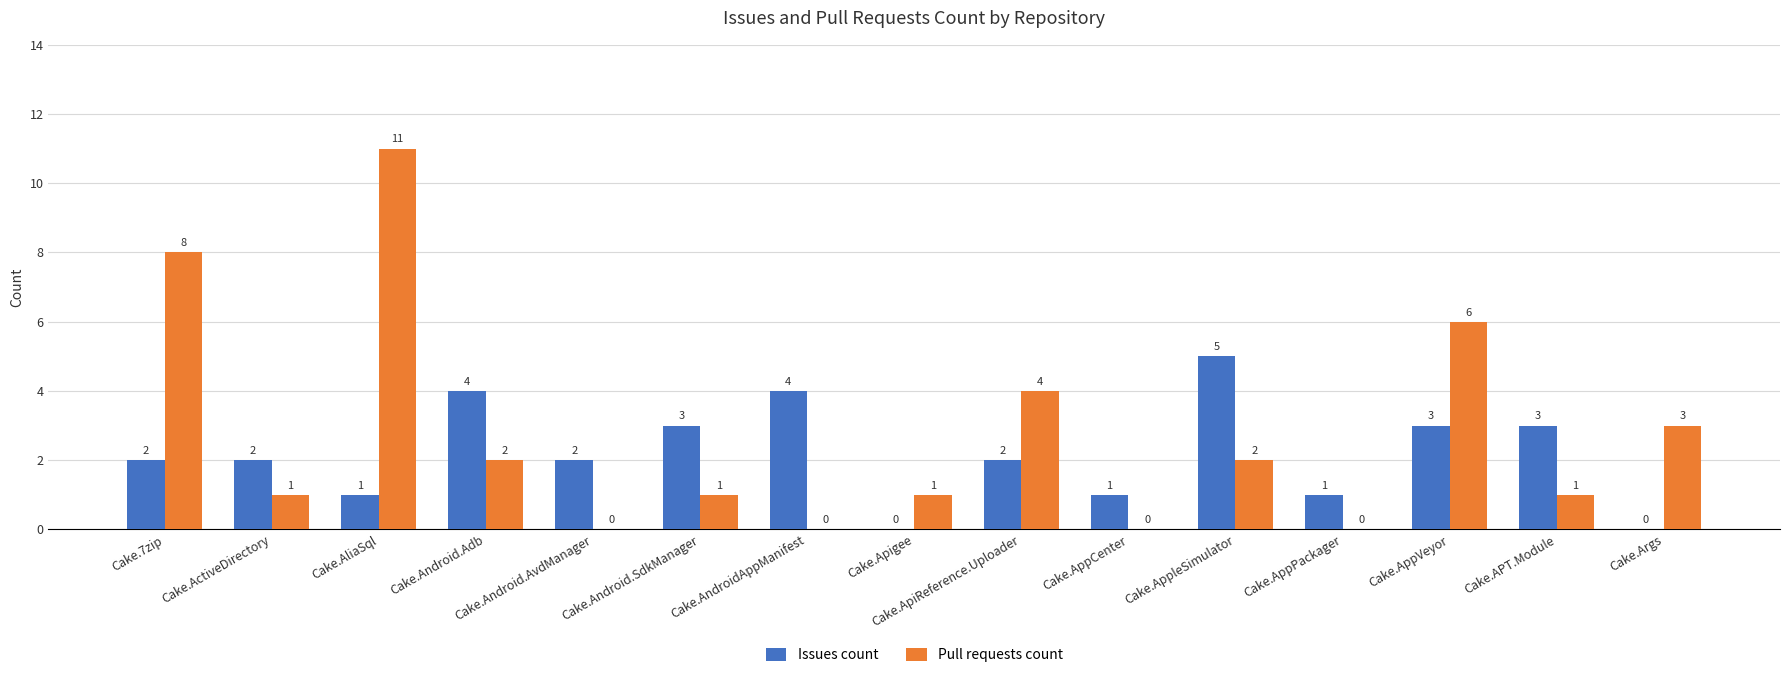

What are all the series names shown in the legend?

Issues count, Pull requests count